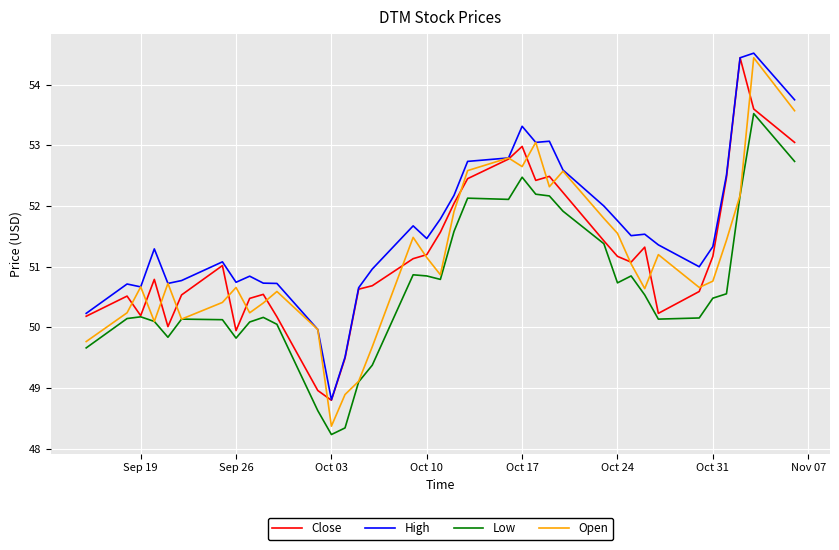

How many lines are shown in the chart?

4